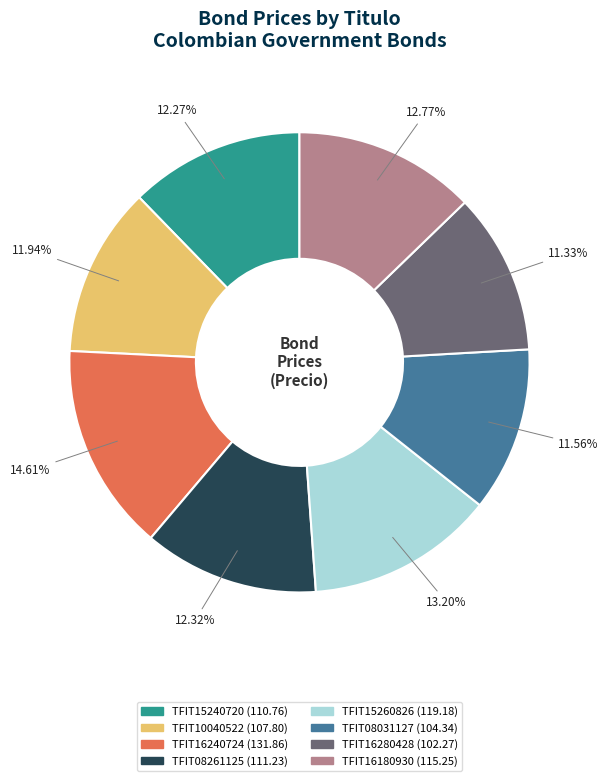

The TFIT08031127 slice represents 12% of the pie. True or false?

True